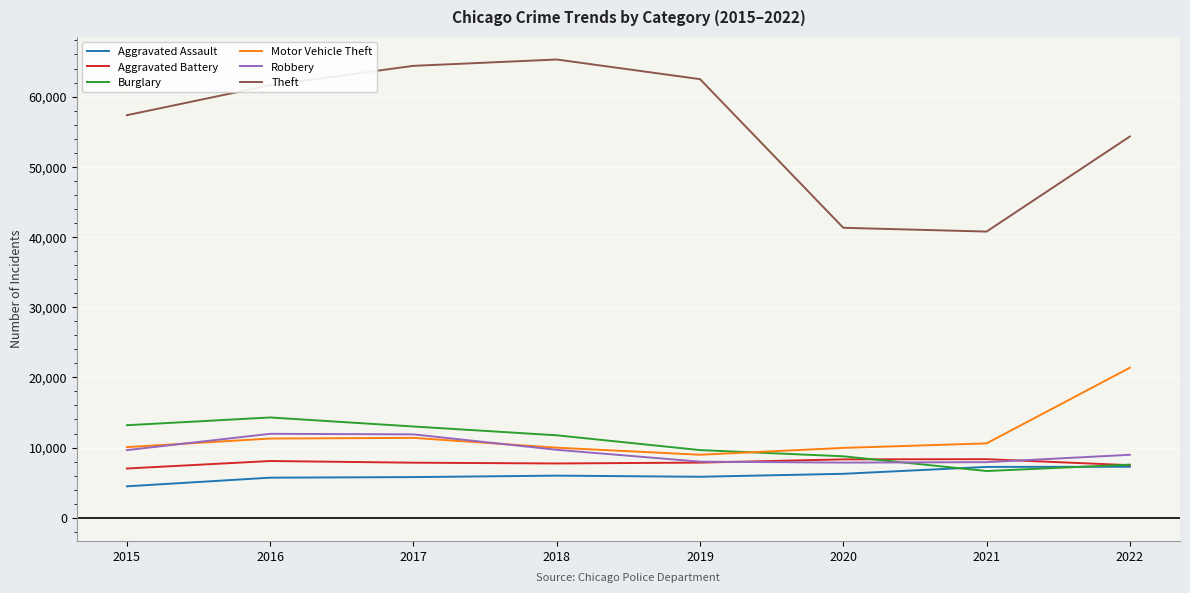

True or false: Aggravated Battery and Motor Vehicle Theft cross at least once.

False